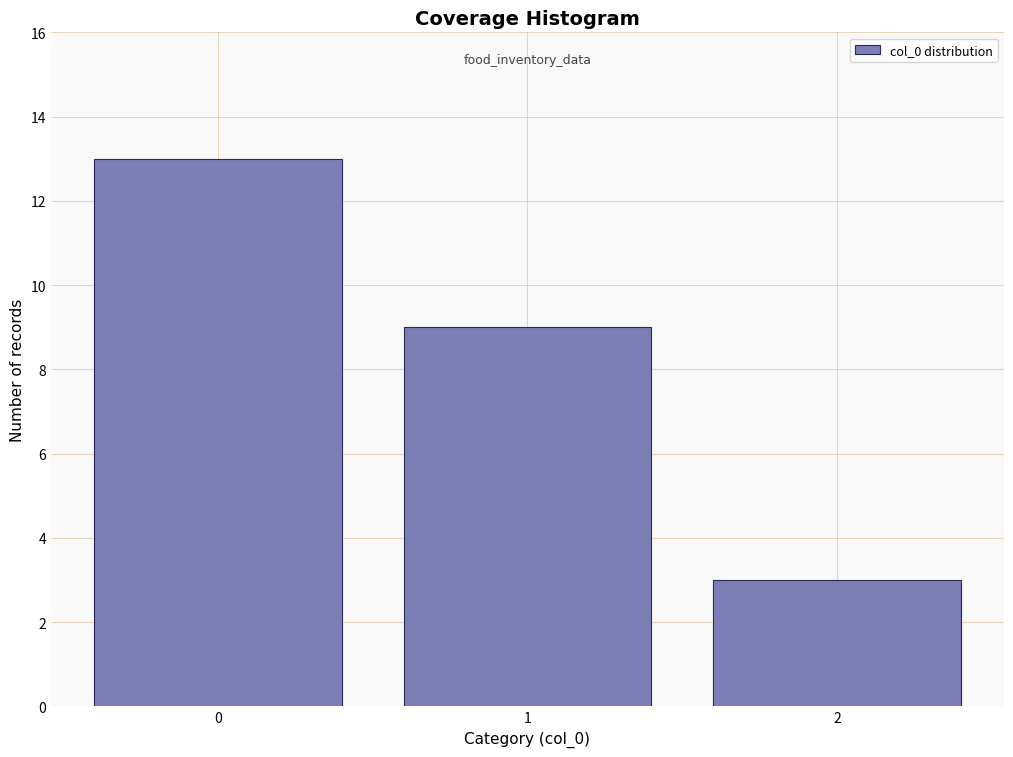

Which range on the x-axis has the tallest bar?

-0.5 to 0.5